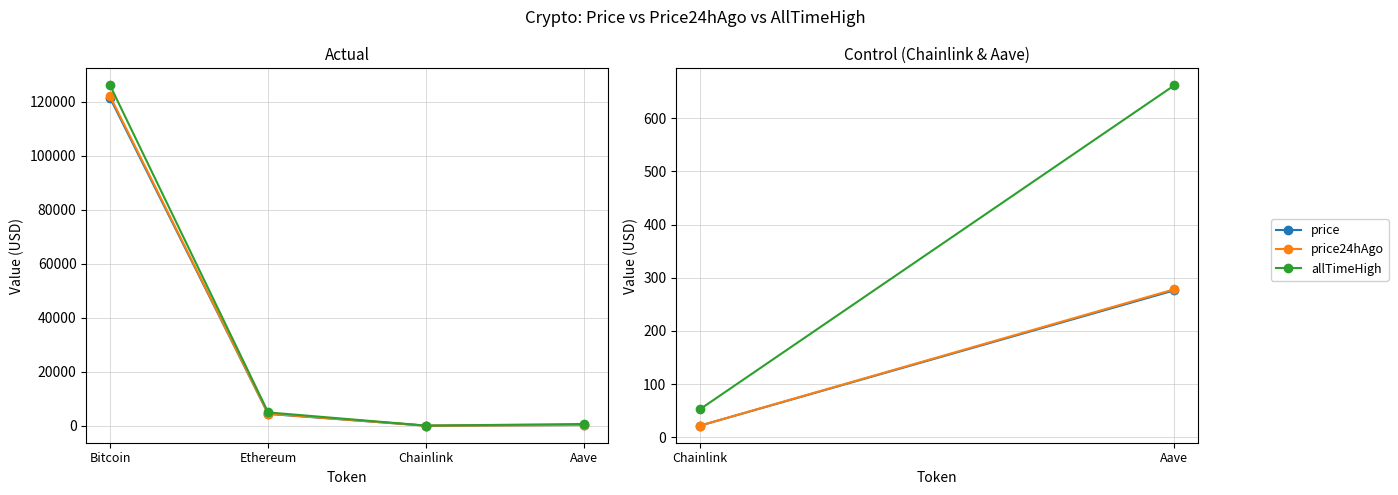

What value does the allTimeHigh series have at Bitcoin?

126080.0